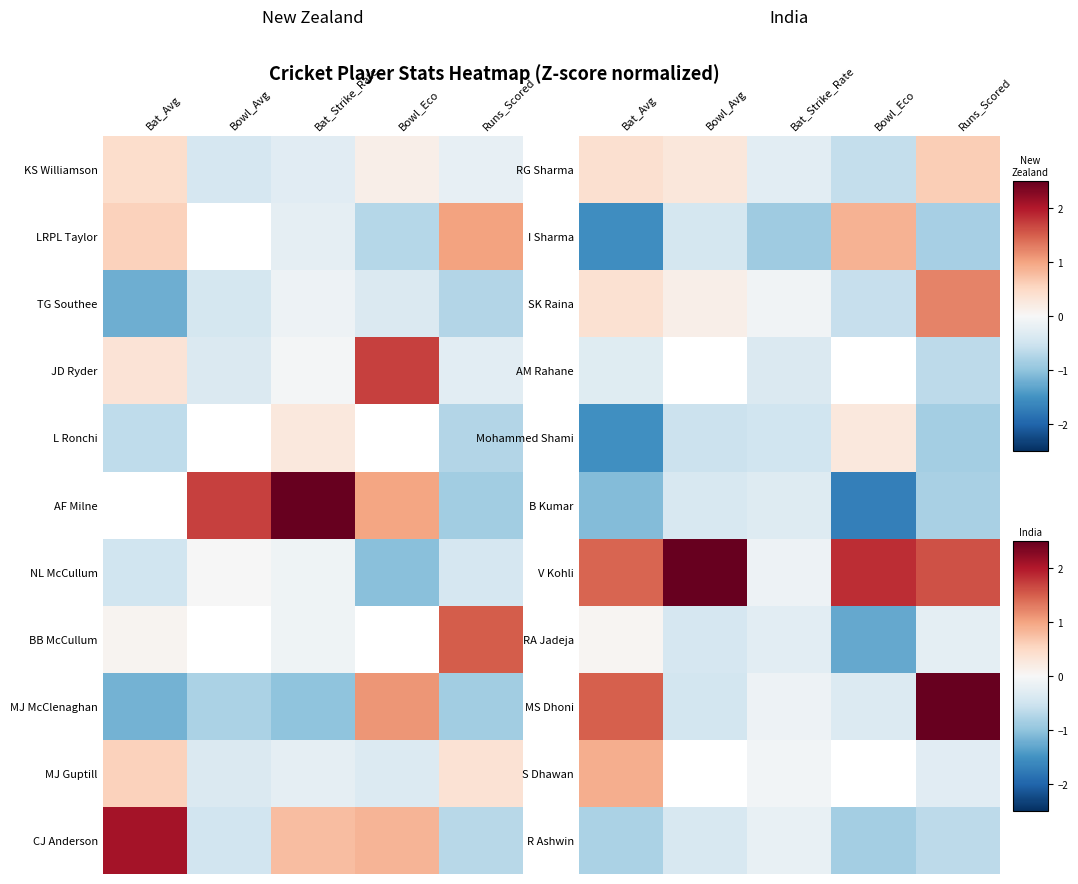

Between Bat_Strike_Rate and Bowl_Eco, which is larger?

Bat_Strike_Rate